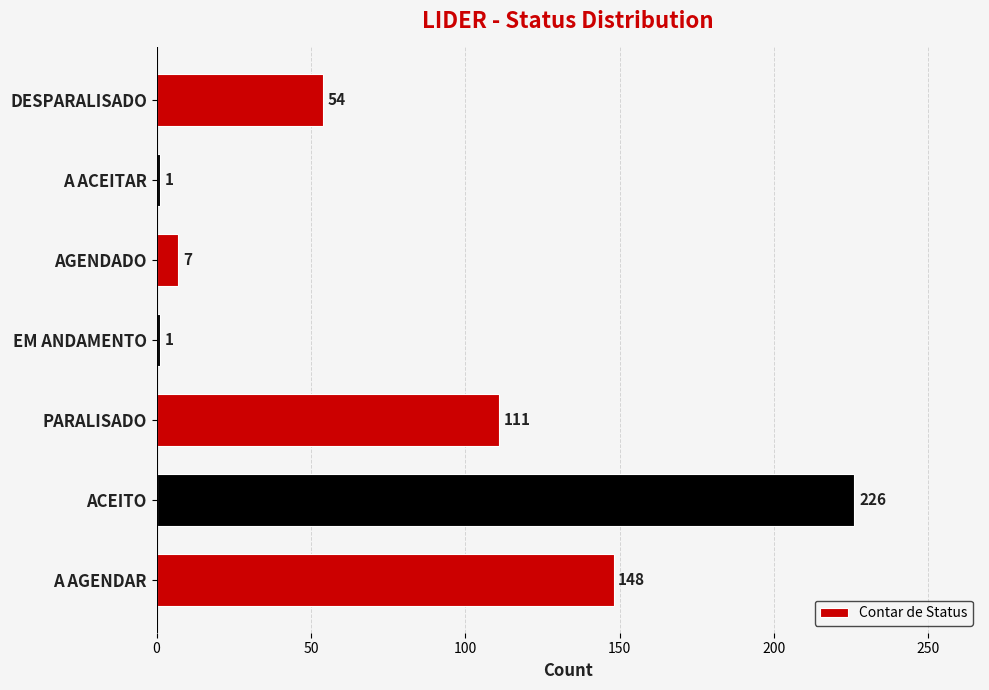

How many series are shown in this chart?

1